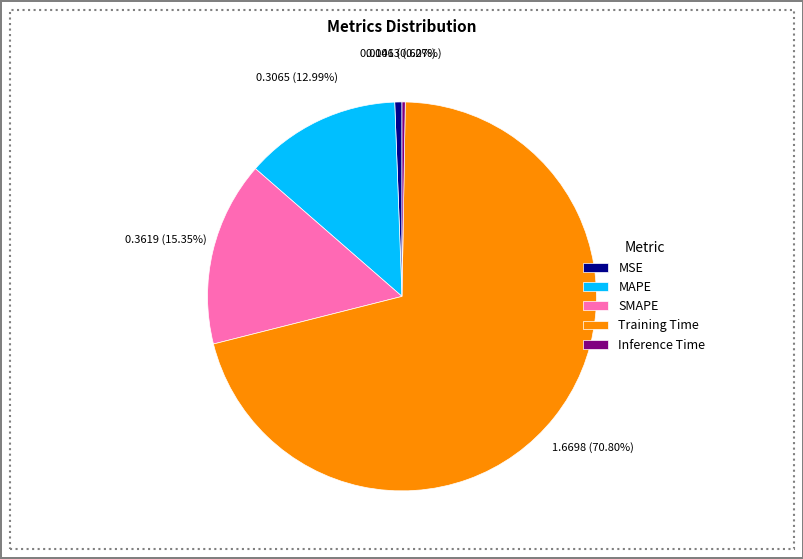

Which has a higher value, SMAPE or MAPE?

SMAPE